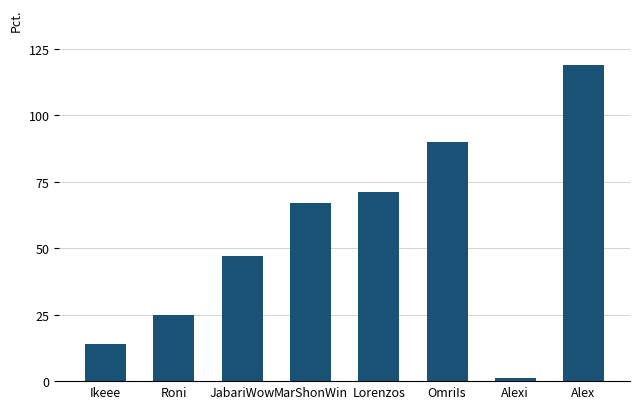

What is the change in value from JabariWow to MarShonWin?

+20